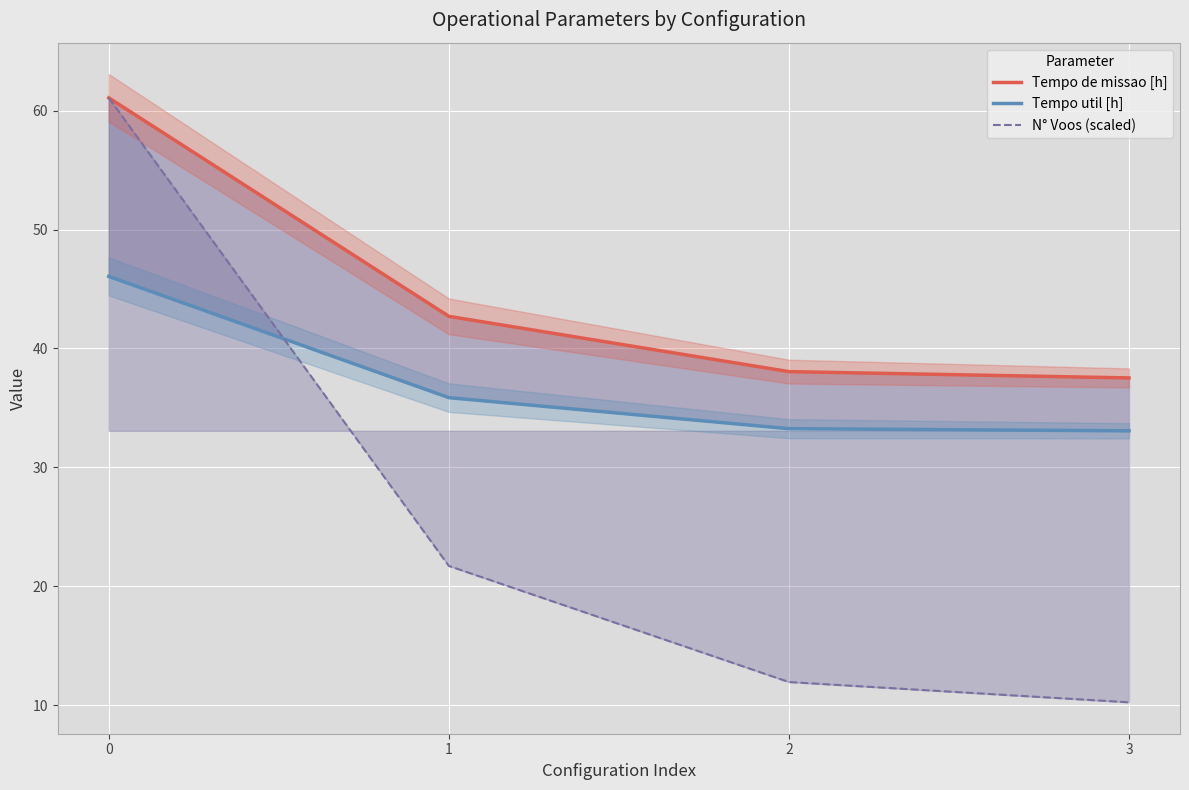

Which has a higher value, 2 or 1?

1